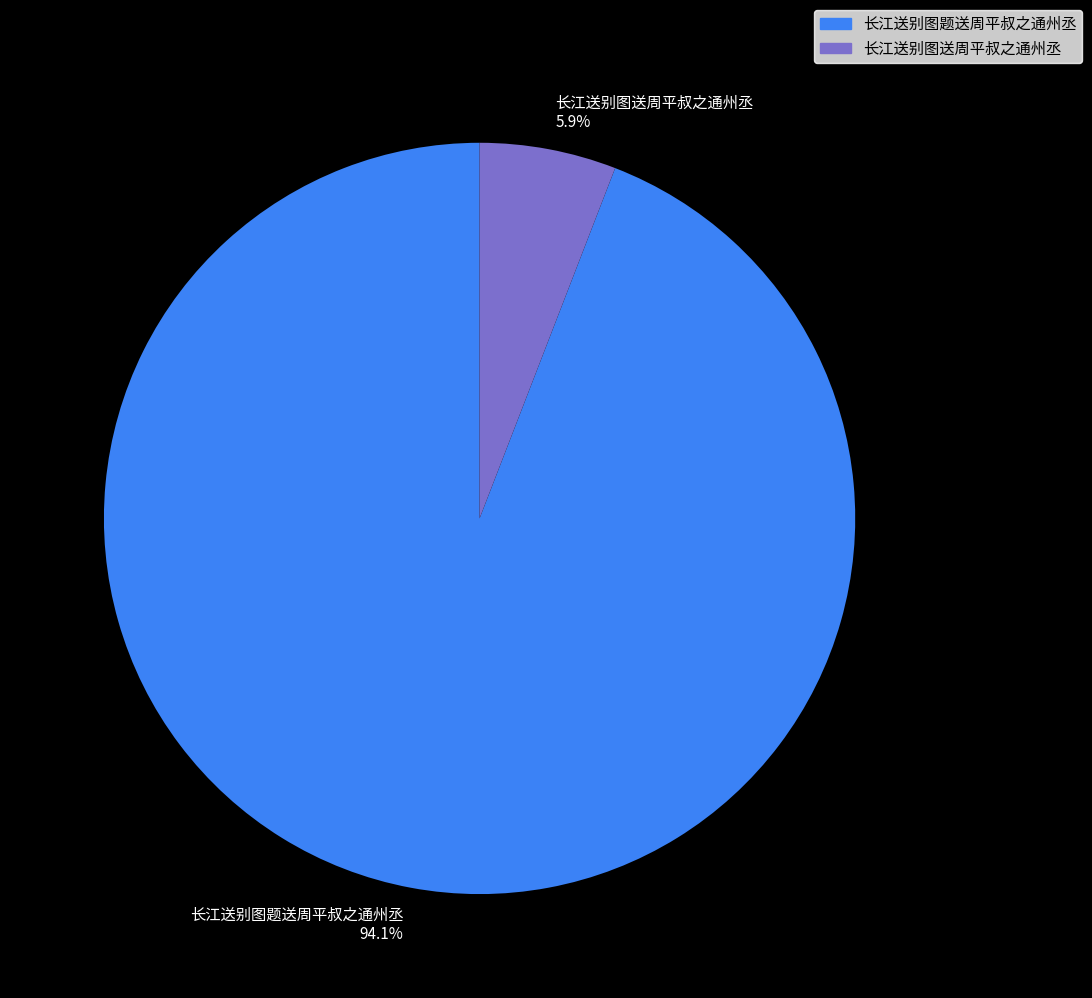

What is the total percentage of 长江送别图题送周平叔之通州丞 and 长江送别图送周平叔之通州丞?

100.0%